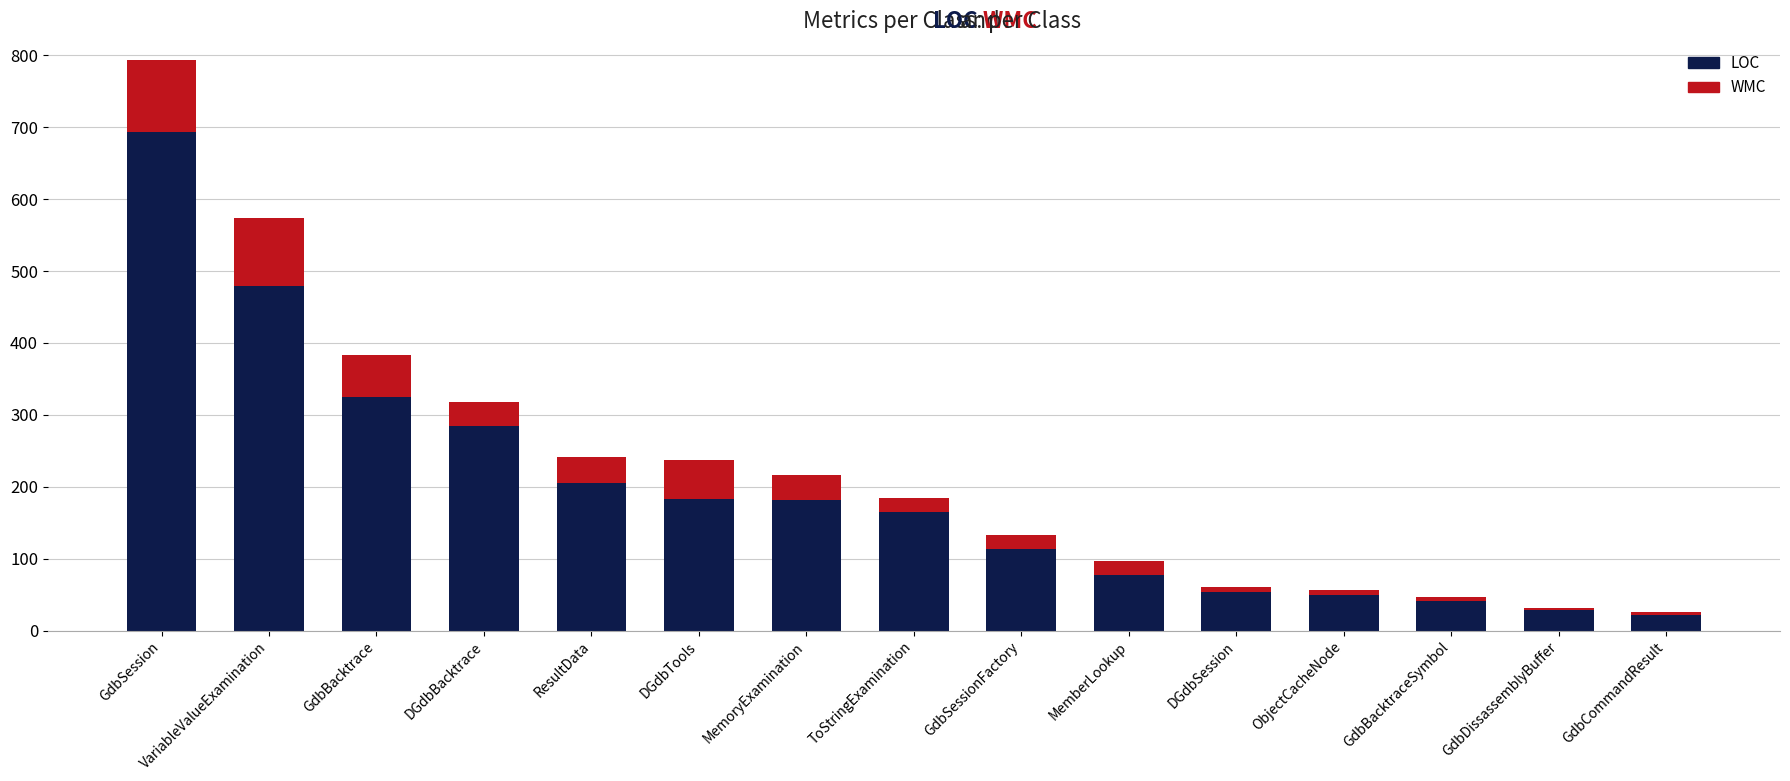

What is the sum of the LOC values at ToStringExamination and DGdbTools?

348